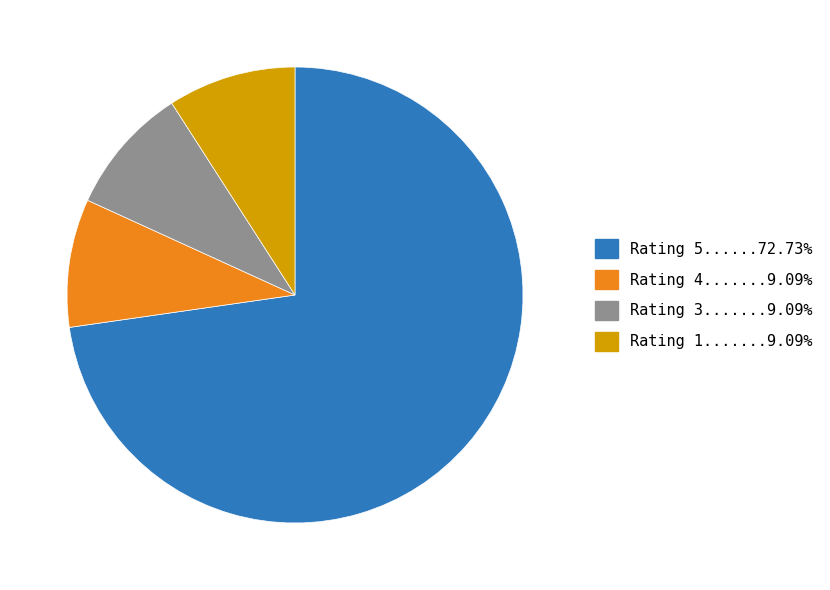

Is there any slice that represents more than half of the pie?

Yes